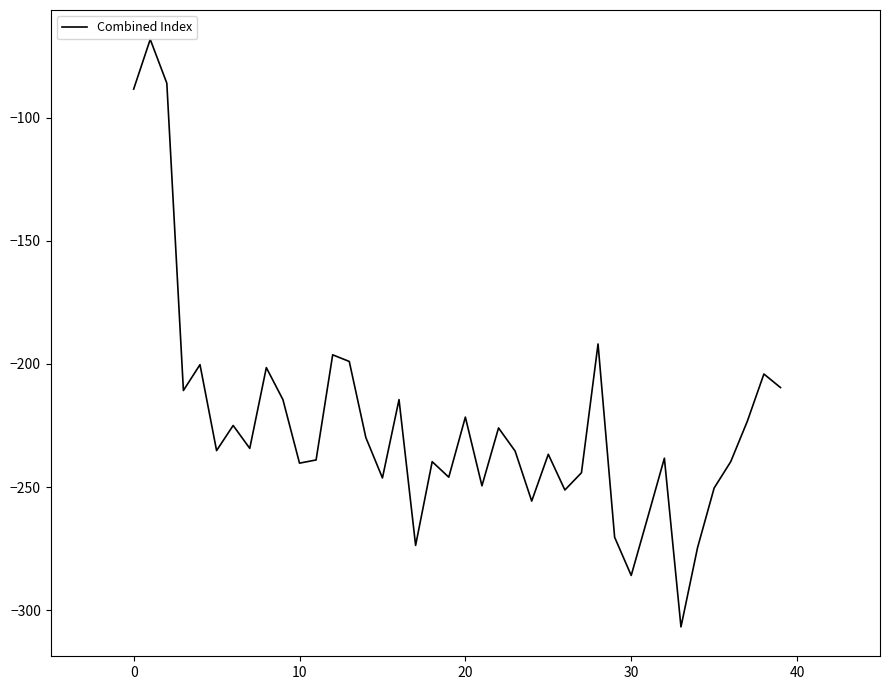

What is the minimum value shown in the chart?

-306.8